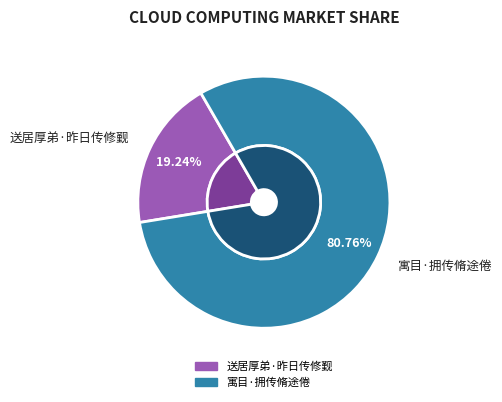

Is the sum of 寓目·拥传脩途倦 and 送居厚弟·昨日传修觐 greater than half?

Yes